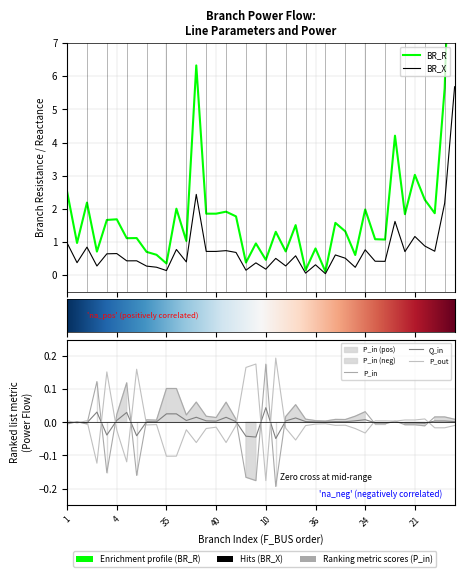

What is the difference between the BR_R values at F_BUS and 23?

1.0